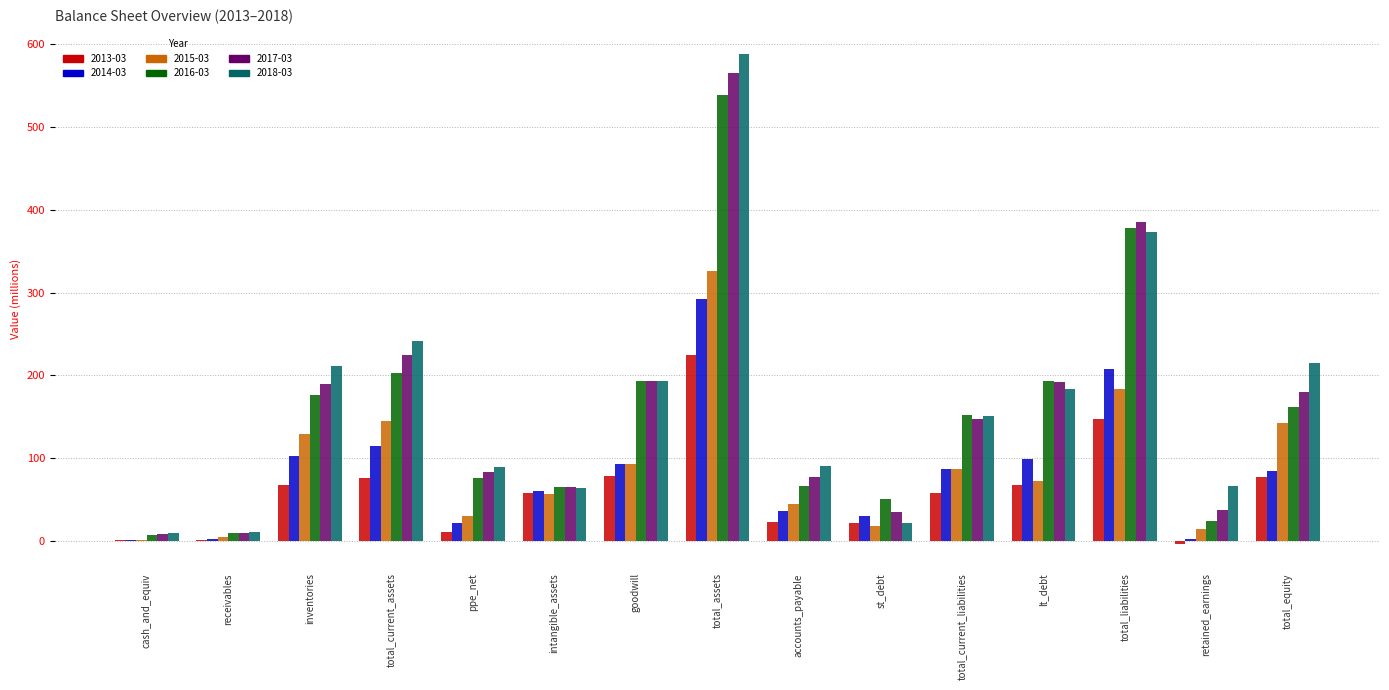

Between total_current_assets and total_current_liabilities, which series saw the biggest shift?

2018-03